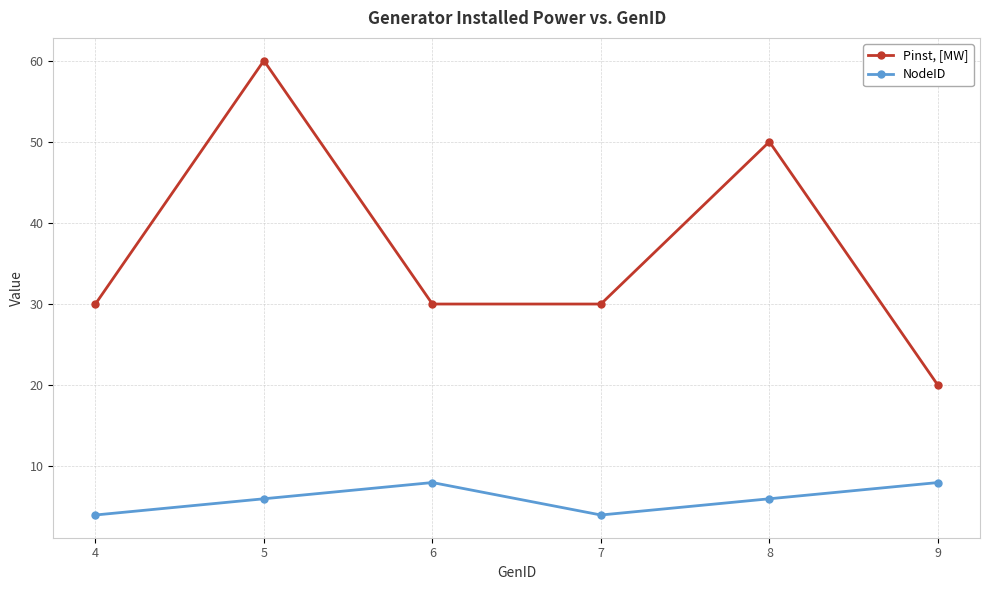

True or false: Pinst, [MW] has a value of 30 at 7.

True